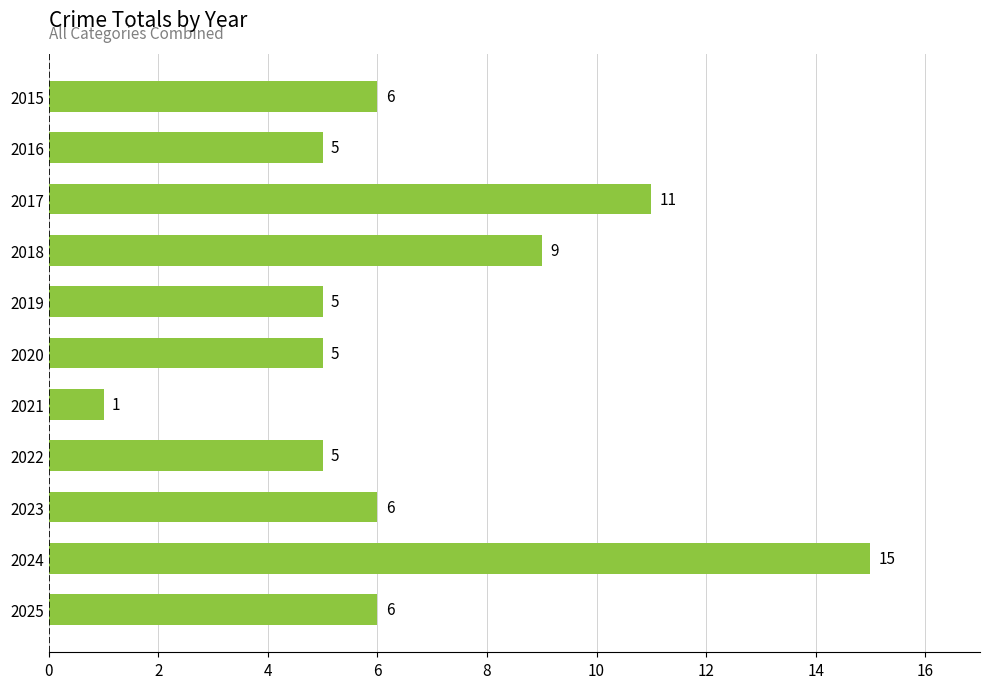

What is the average value?

7